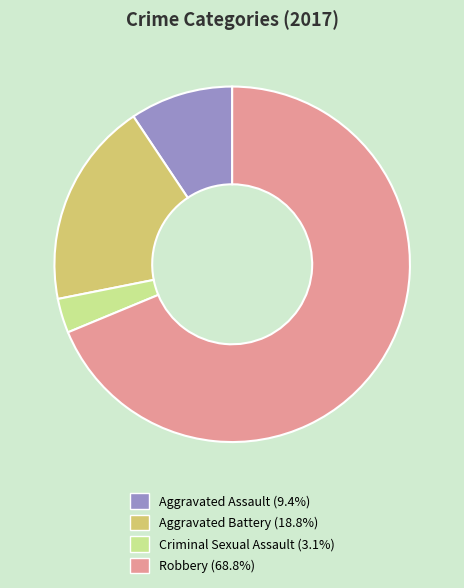

Which category accounts for the majority?

Robbery